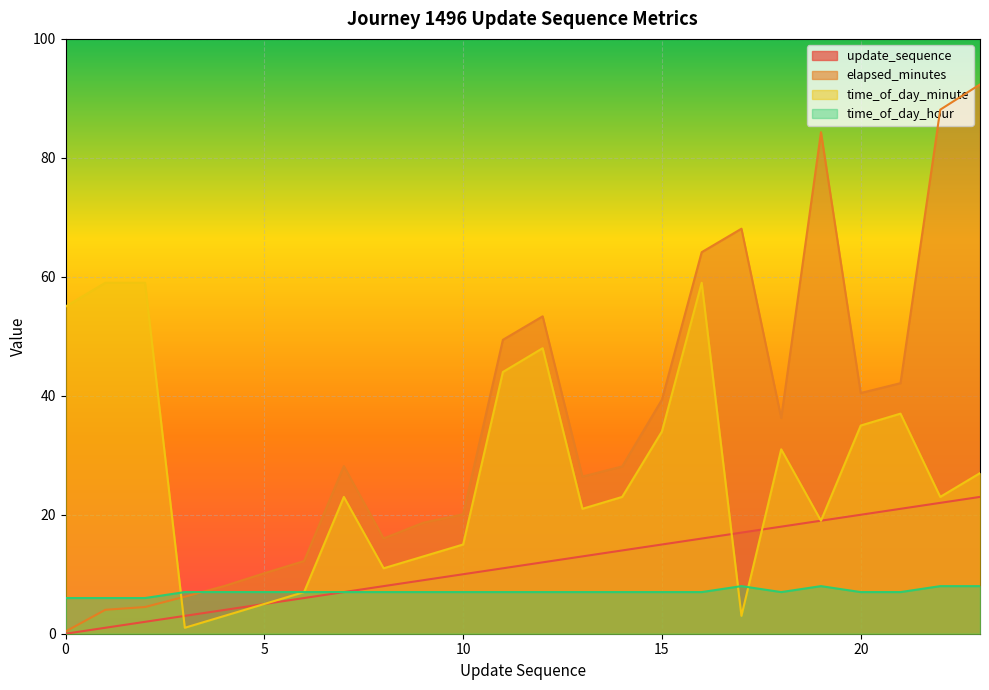

Where is the first local minimum for time_of_day_minute?

3